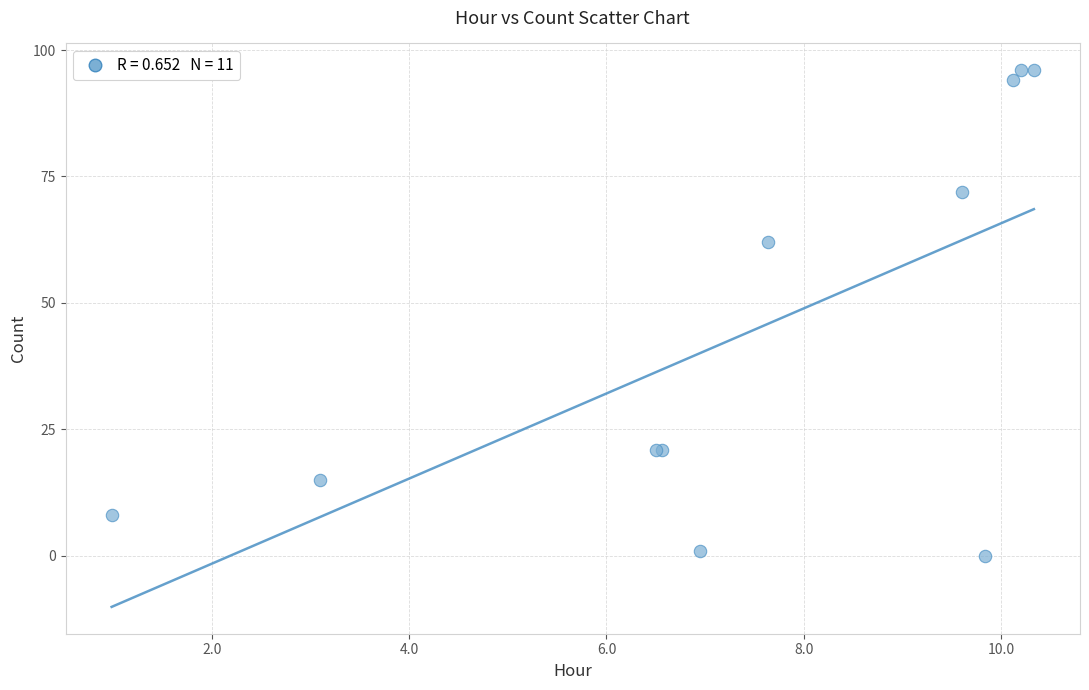

What Y value in the scatter plot is closest to 48?

62